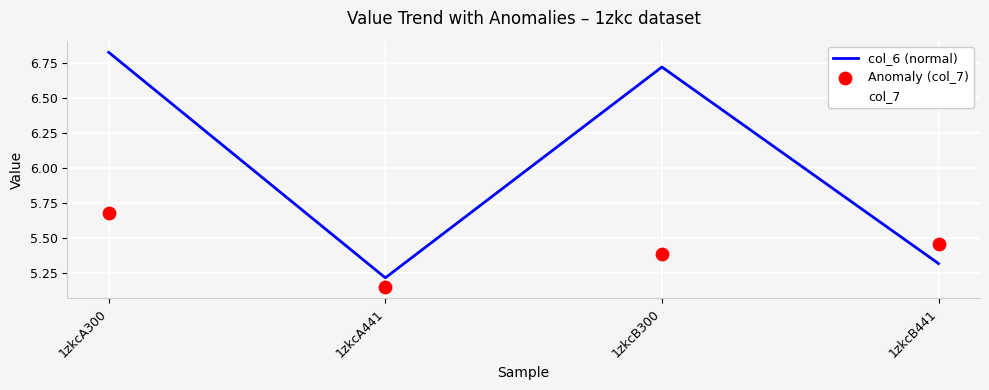

At how many categories does at least one series exceed 5?

4